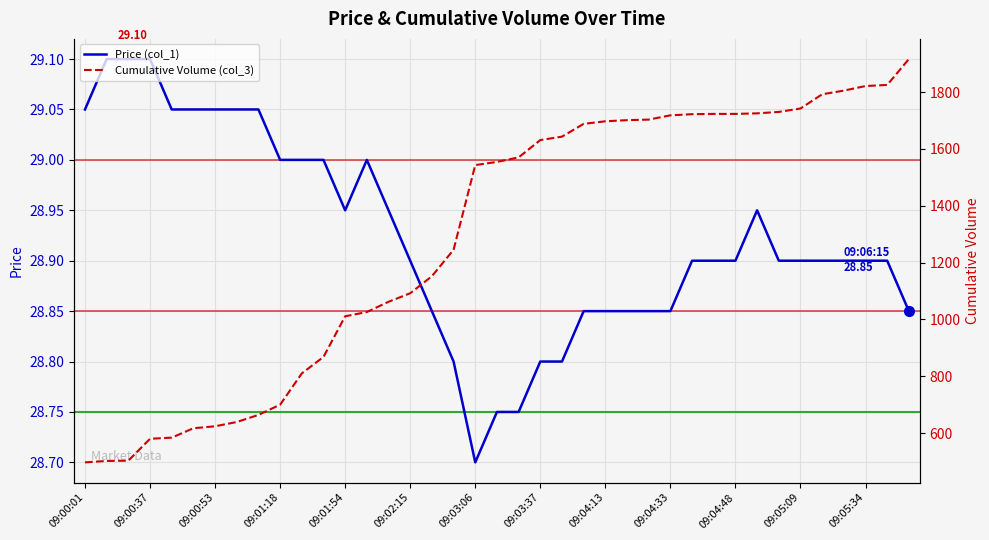

Count the Price (col_1) values in the range 28 to 29.

30